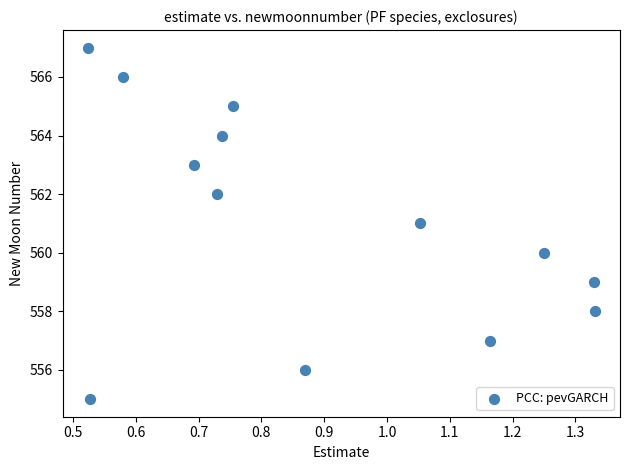

What is the range of Y values (max minus min)?

12